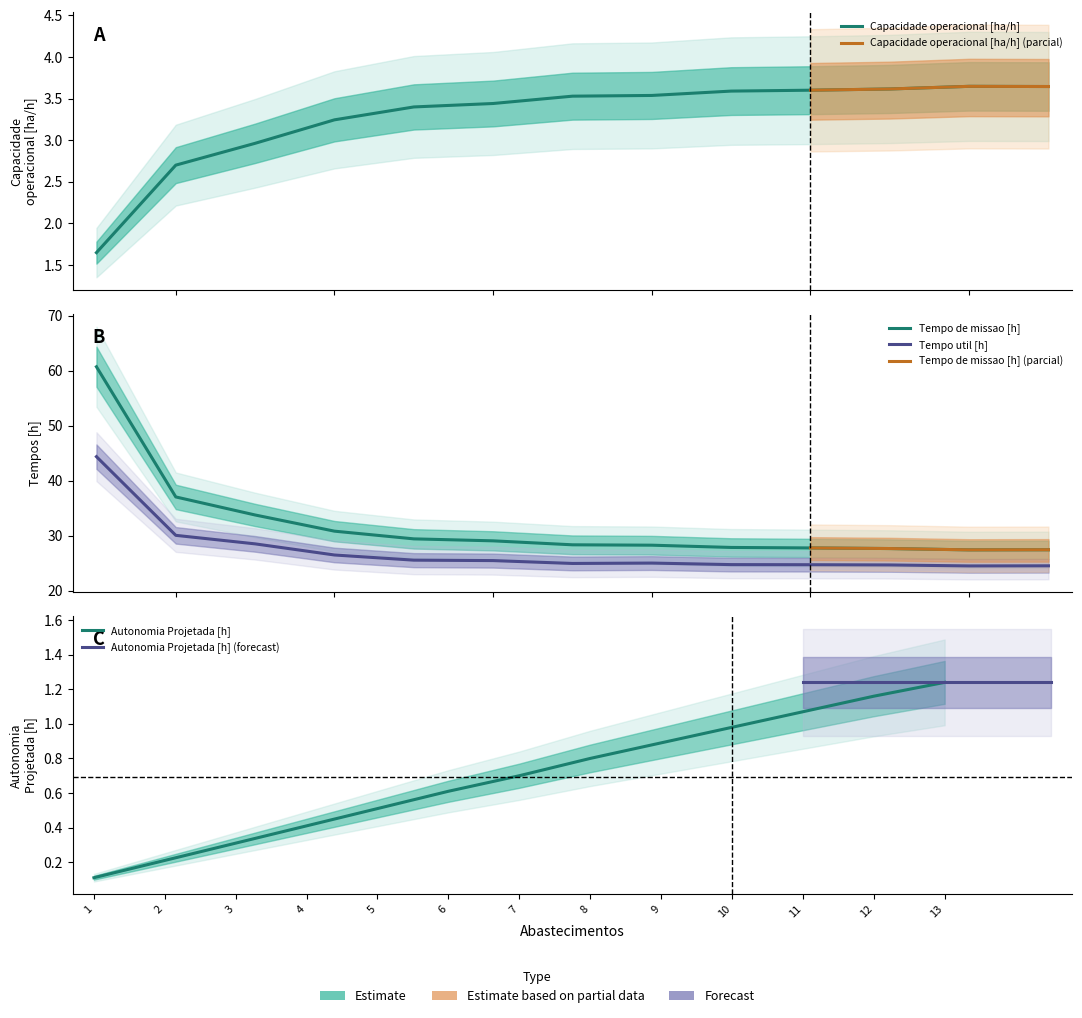

Does the chart display data point markers on the line(s)?

No